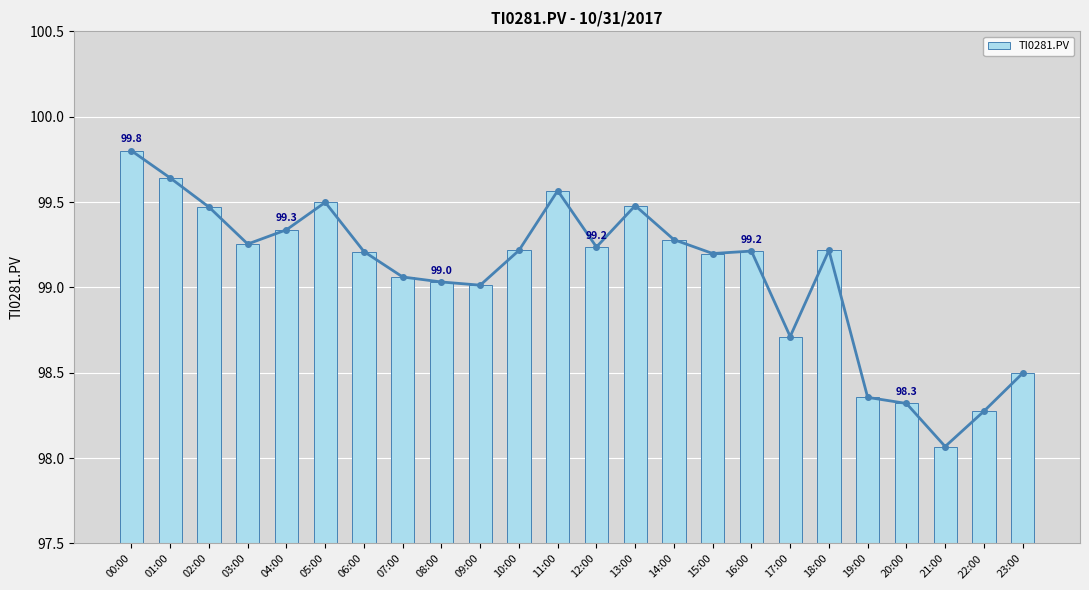

What is the change in value from 18:00 to 22:00?

-0.9